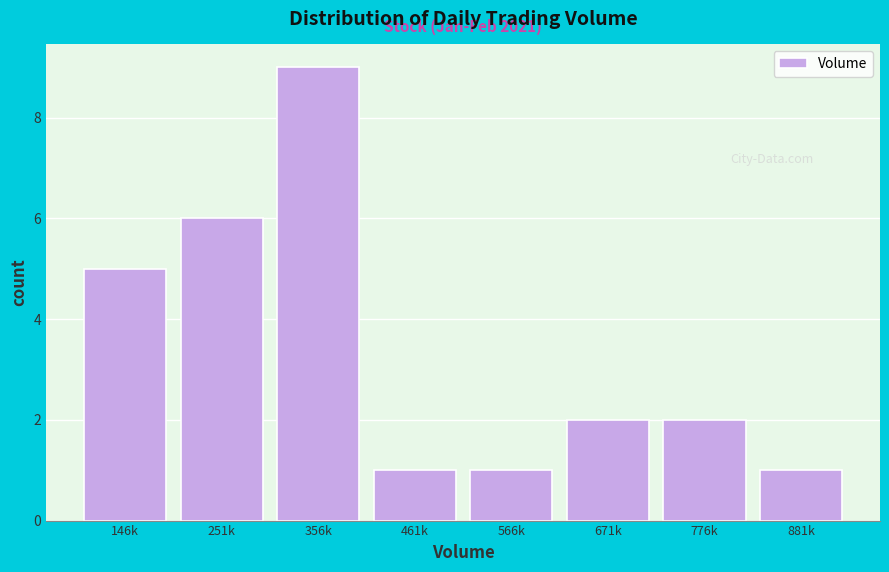

Reading left to right, list all the values displayed in this chart.

5	6	9	1	1	2	2	1